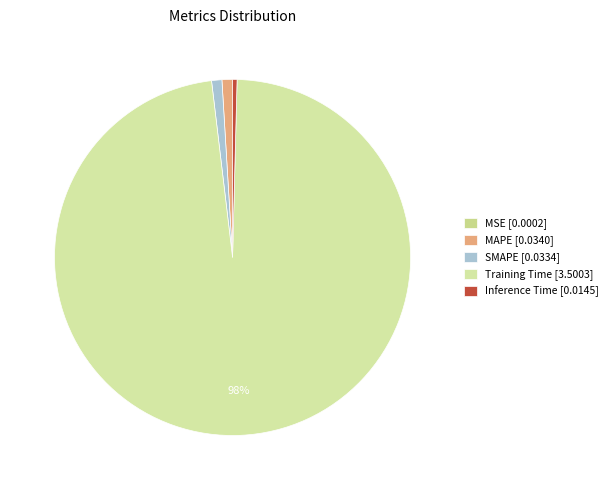

Count the number of slices in the pie.

5